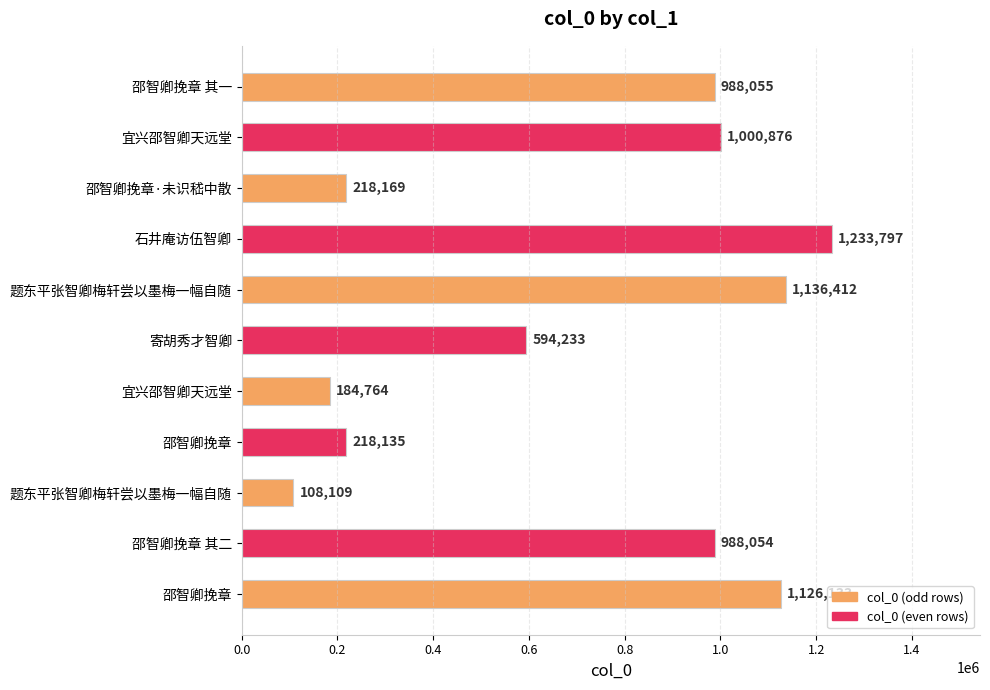

What is the difference between the maximum and minimum values?

1125688